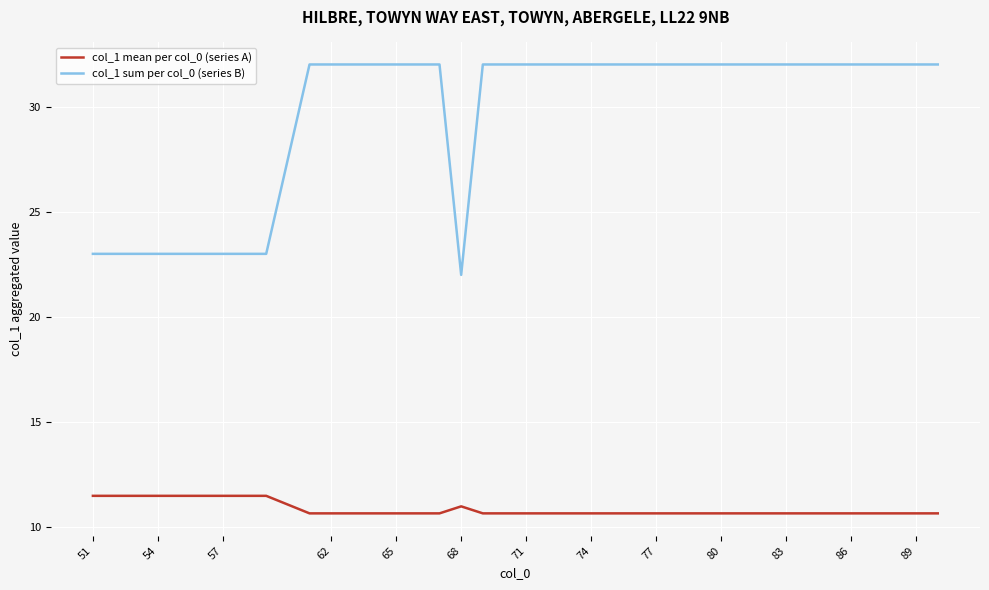

Which series has the widest spread of values?

col_1 sum per col_0 (series B)